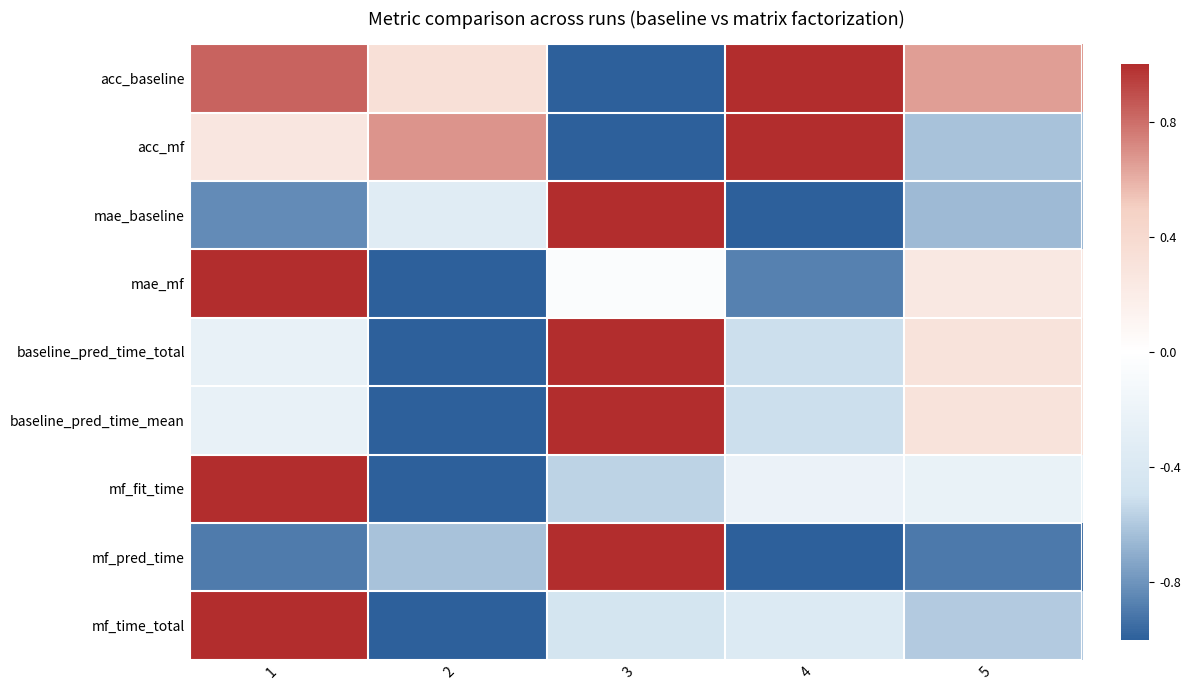

Reading left to right, transcribe all the data shown in this chart.

acc_baseline: 1=0.8	2=0.3	3=-1.0	4=1.0	5=0.7
acc_mf: 1=0.3	2=0.7	3=-1.0	4=1.0	5=-0.6
mae_baseline: 1=-0.8	2=-0.3	3=1.0	4=-1.0	5=-0.7
mae_mf: 1=1.0	2=-1.0	3=-0.1	4=-0.9	5=0.2
baseline_pred_time_total: 1=-0.2	2=-1.0	3=1.0	4=-0.5	5=0.3
baseline_pred_time_mean: 1=-0.2	2=-1.0	3=1.0	4=-0.5	5=0.3
mf_fit_time: 1=1.0	2=-1.0	3=-0.6	4=-0.2	5=-0.2
mf_pred_time: 1=-0.9	2=-0.6	3=1.0	4=-1.0	5=-0.9
mf_time_total: 1=1.0	2=-1.0	3=-0.5	4=-0.4	5=-0.6